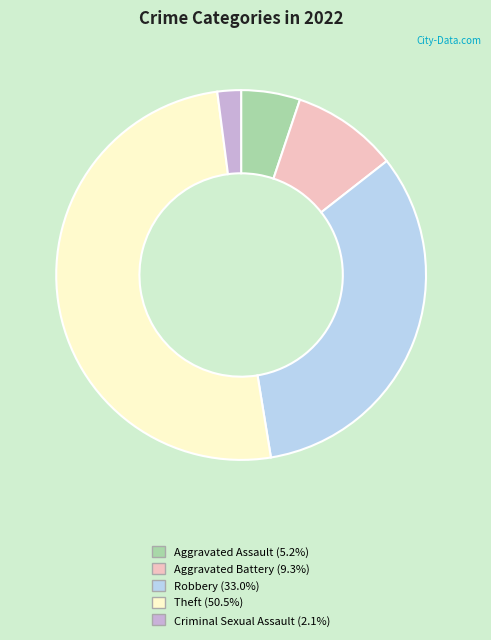

Between Aggravated Battery and Criminal Sexual Assault, which is larger?

Aggravated Battery